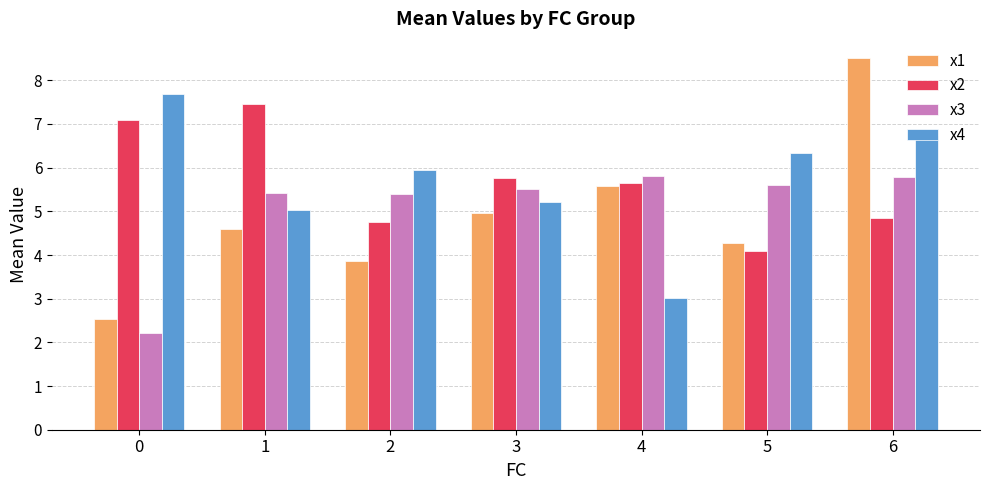

How many bars are there in each group?

4